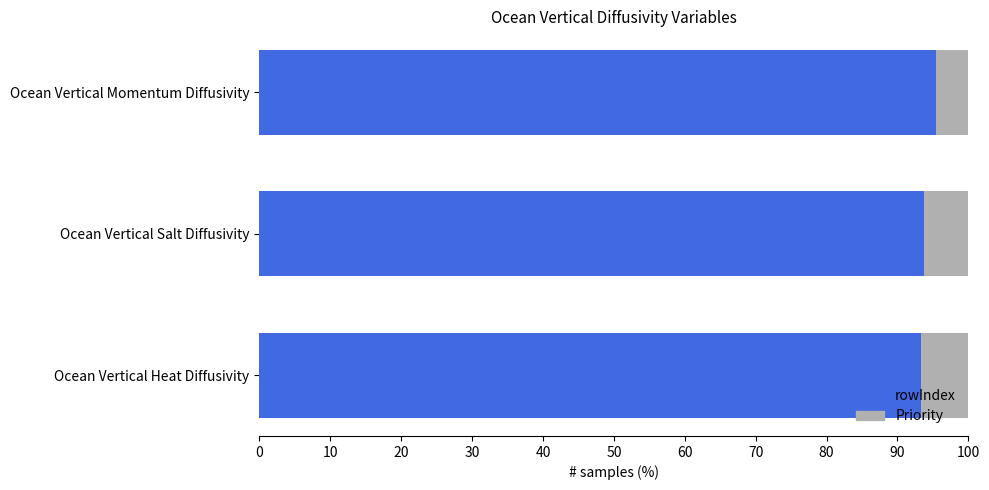

List the series in order of their peak value, lowest first.

Priority, rowIndex